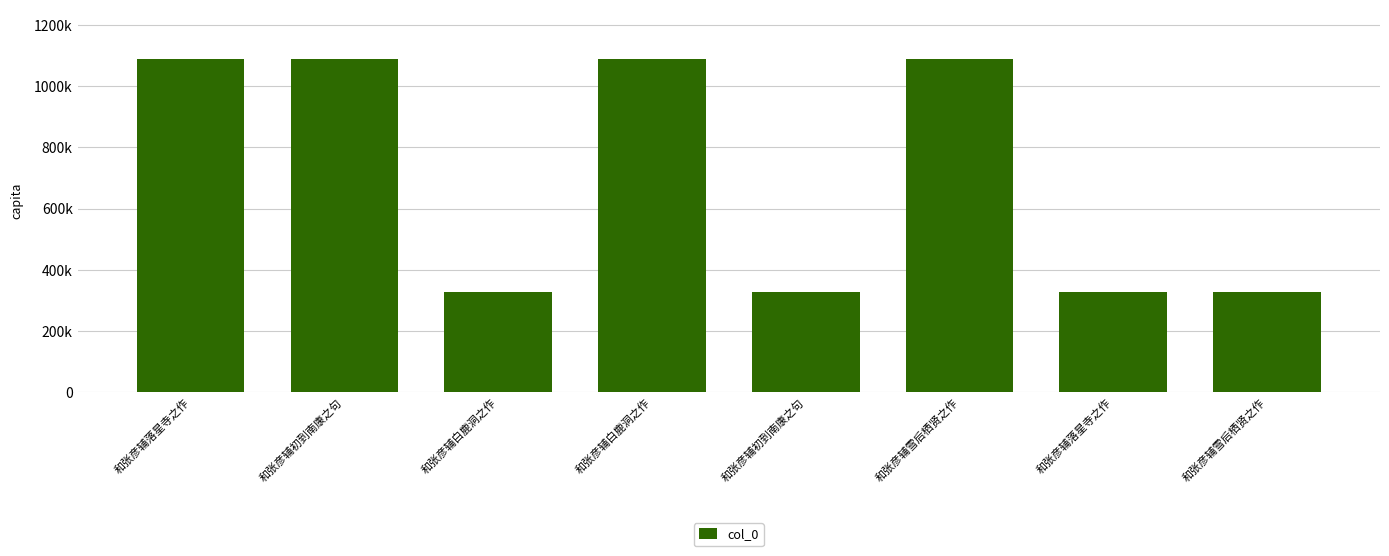

Are the bars horizontal?

No